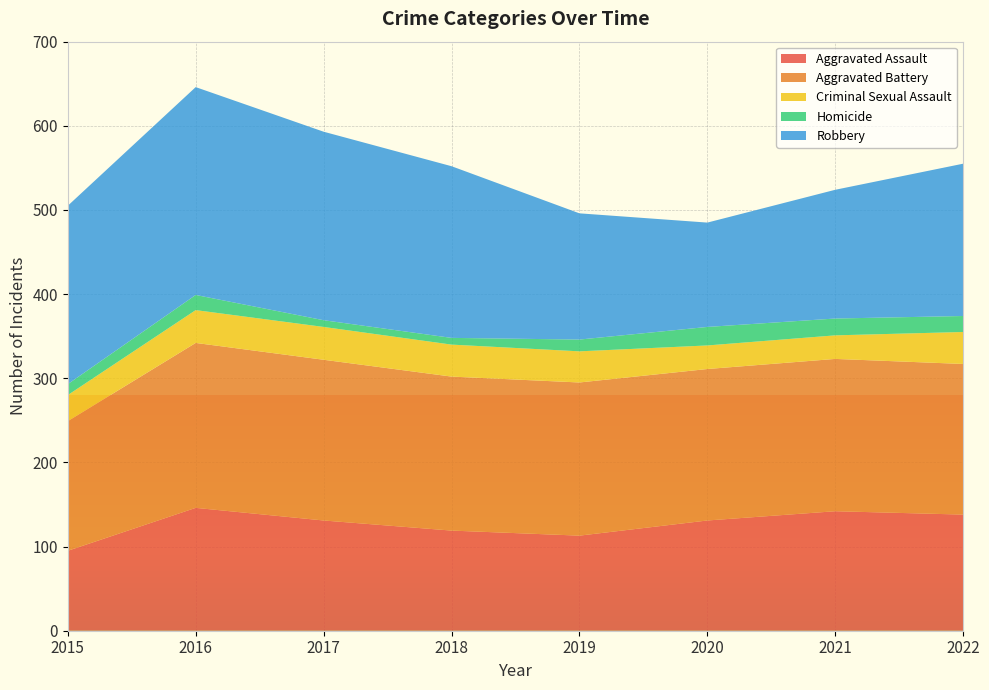

Reading right to left, extract all data points from this chart.

Aggravated Assault: 138	142	131	113	119	131	146	95
Aggravated Battery: 179	181	180	182	183	191	196	154
Criminal Sexual Assault: 38	28	28	37	38	39	39	31
Homicide: 19	20	22	14	8	8	18	13
Robbery: 181	153	124	150	204	224	247	212